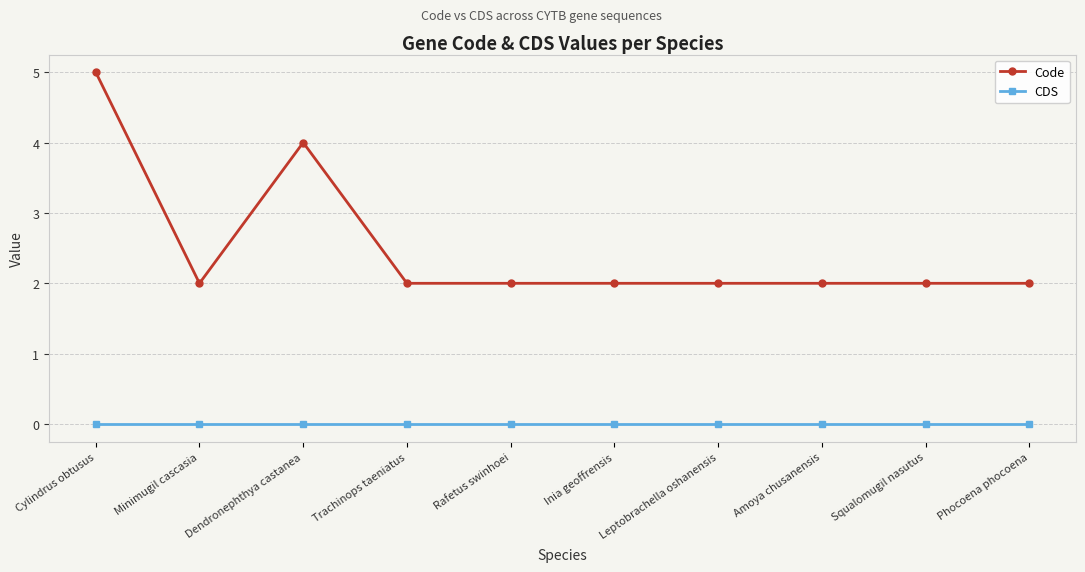

True or false: CDS and Code cross at least once.

False